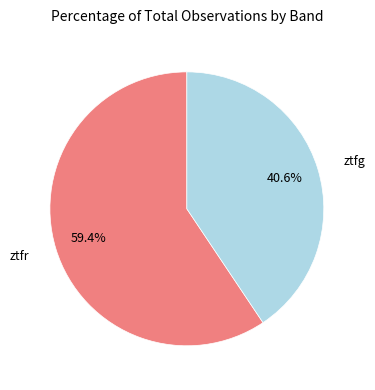

Is there a majority slice in this chart?

Yes